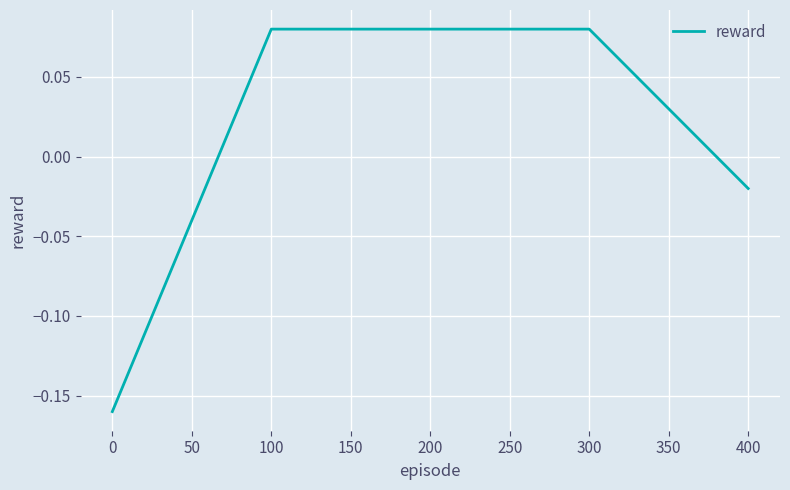

Between 100 and 0, which is larger?

100